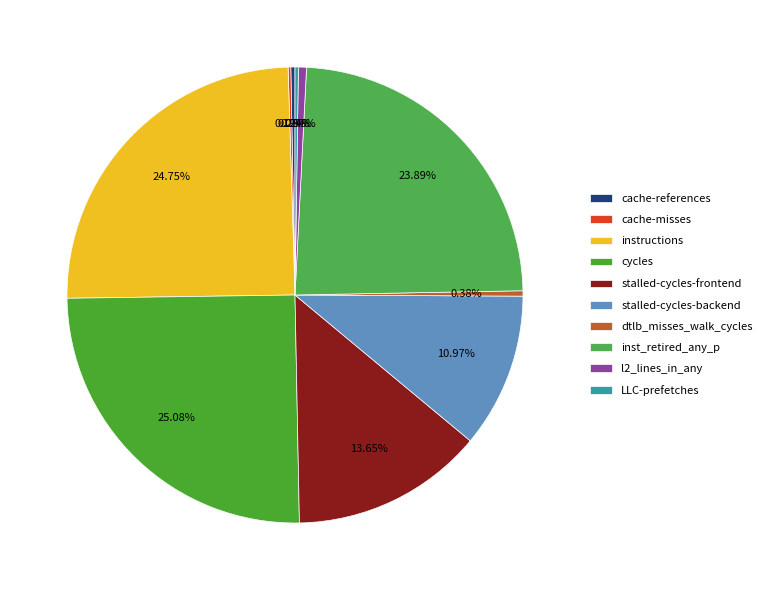

What is the ratio of the value at instructions to the value at l2_lines_in_any?

43.5